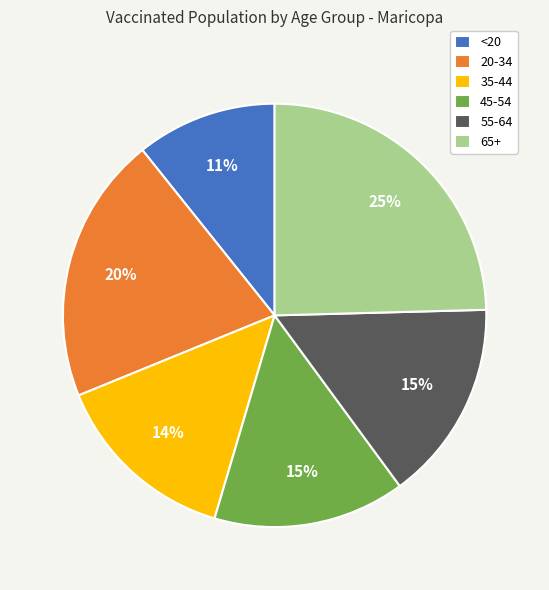

Which slice is the smallest?

<20